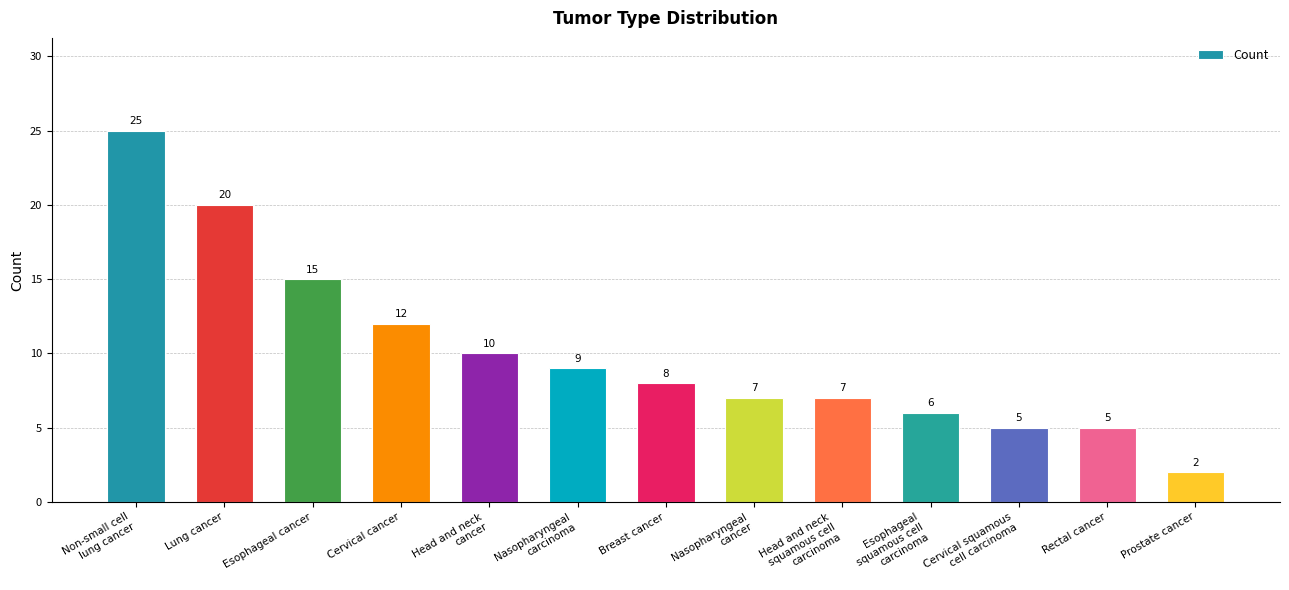

What is the label of the 9th bar from the right?

Head and neck
cancer